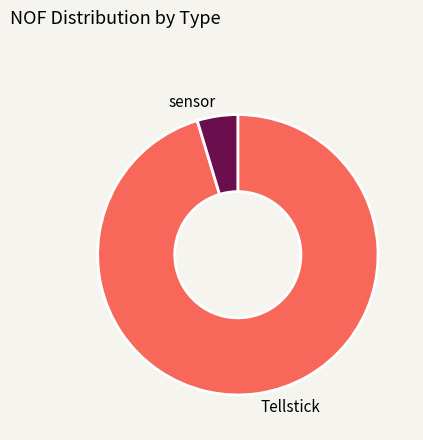

The sensor slice represents 16% of the pie. True or false?

False